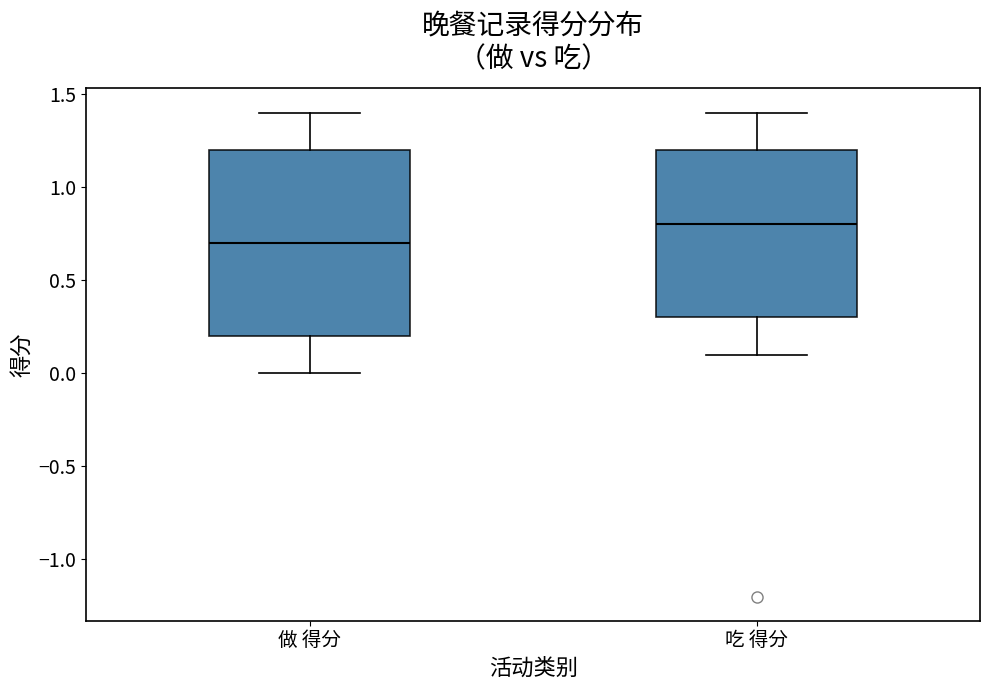

Reading left to right, transcribe this box plot: for each box, give where its median line is, the range the box spans, and where its two whiskers end, as read against the y-axis. The values are not printed on the chart, so give them approximately, as read against the axis.

做 得分: median 0.7, box 0.2 to 1.2, whiskers 0.0 to 1.4
吃 得分: median 0.8, box 0.3 to 1.2, whiskers 0.1 to 1.4